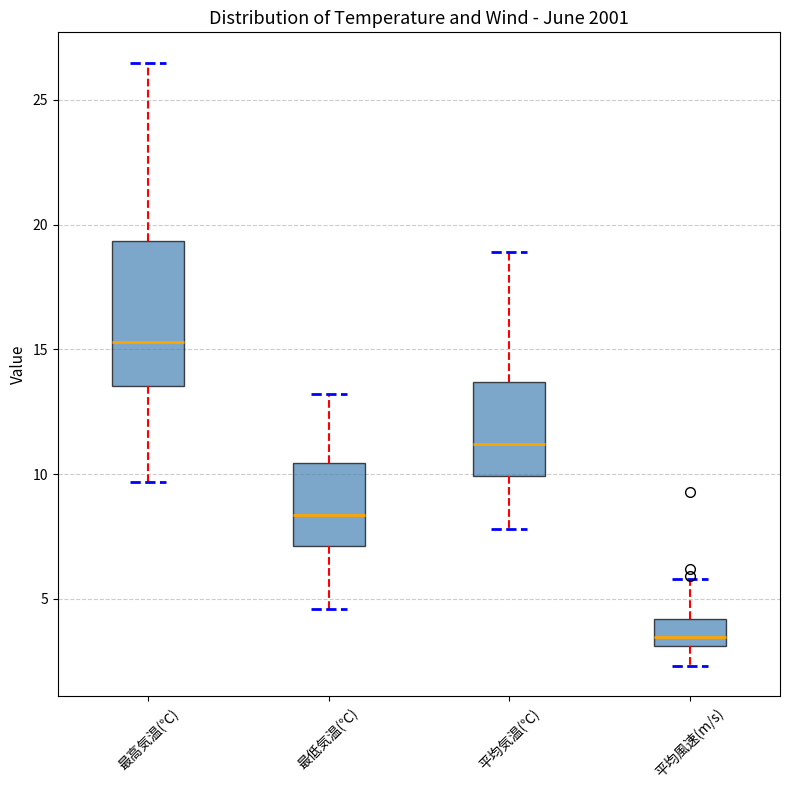

Reading left to right, read every box against the y-axis: the position of its median line, the range the box covers, and the ends of its whiskers. The values are not printed on the chart, so give them approximately, as read against the axis.

最高気温(℃): median 15.5, box 13.5 to 19.5, whiskers 9.5 to 26.5
最低気温(℃): median 8.5, box 7.0 to 10.5, whiskers 4.5 to 13.0
平均気温(℃): median 11.0, box 10.0 to 13.5, whiskers 8.0 to 19.0
平均風速(m/s): median 3.5, box 3.0 to 4.0, whiskers 2.5 to 6.0